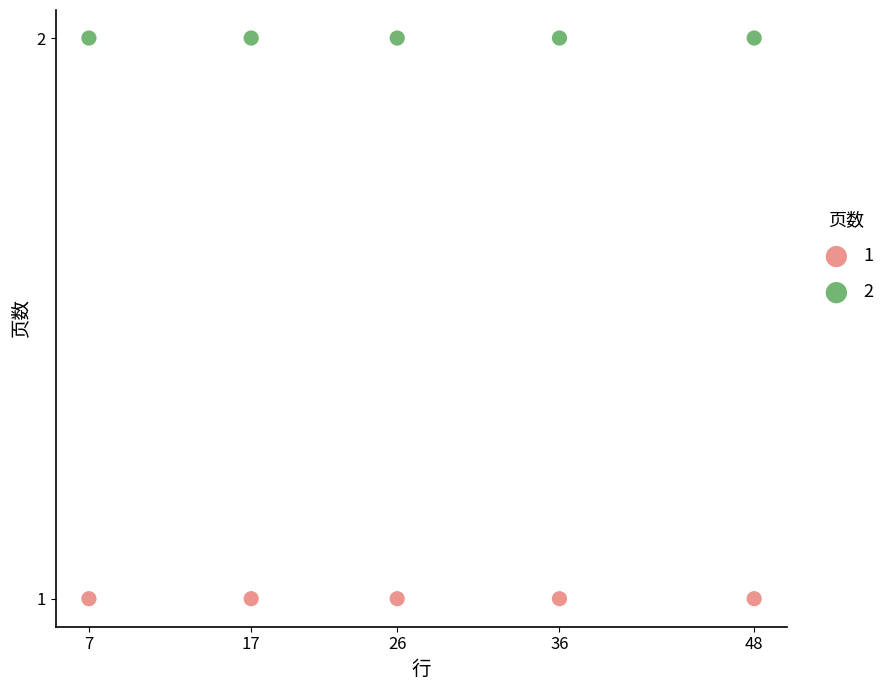

Across all data points, what is the average X value?

27